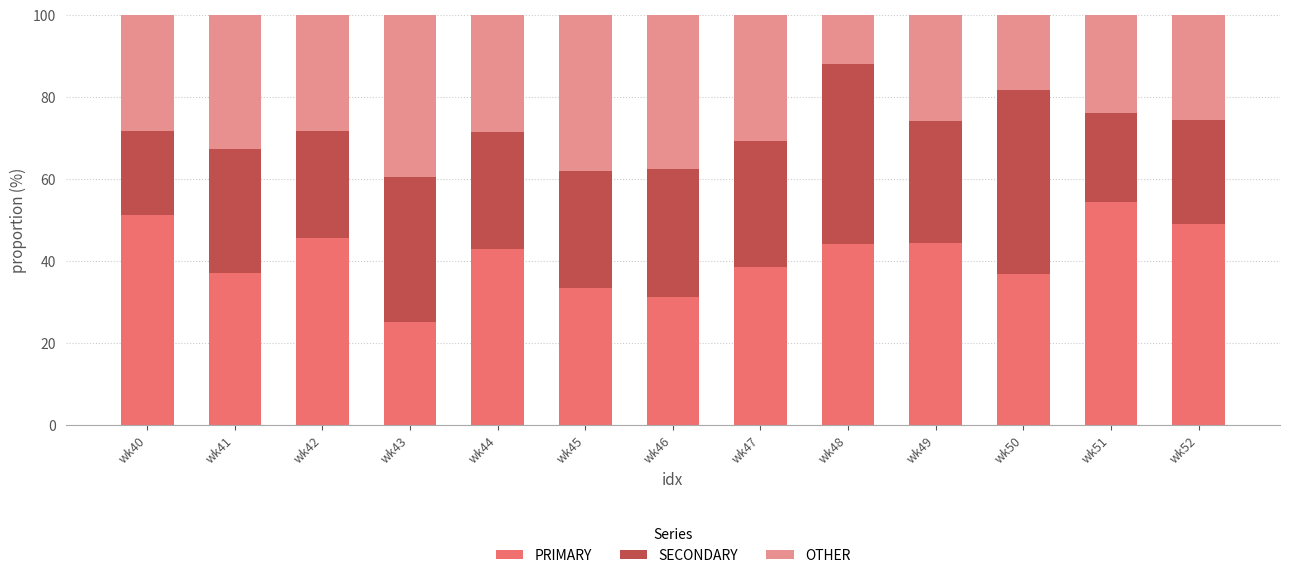

At which label does PRIMARY reach its minimum?

wk43